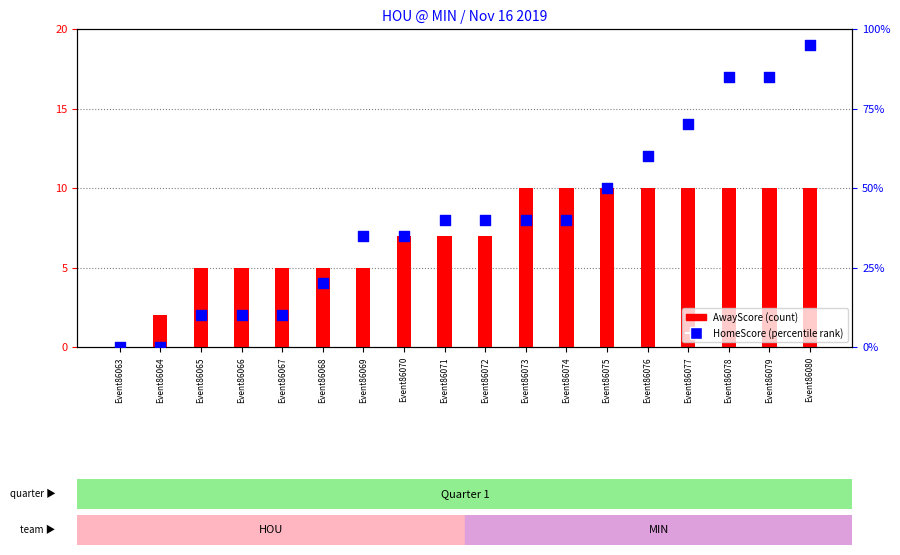

Which series reaches the minimum Y coordinate?

AwayScore